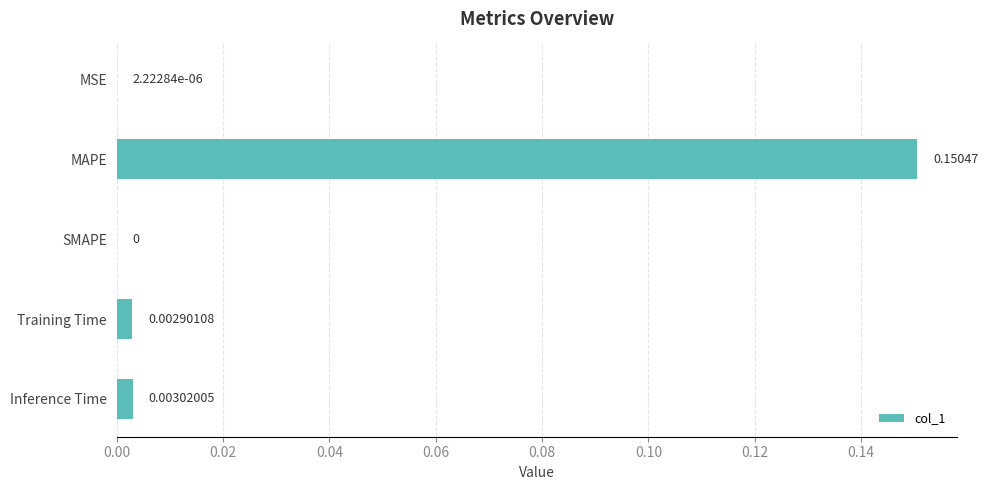

Which has a higher value, SMAPE or Training Time?

Training Time